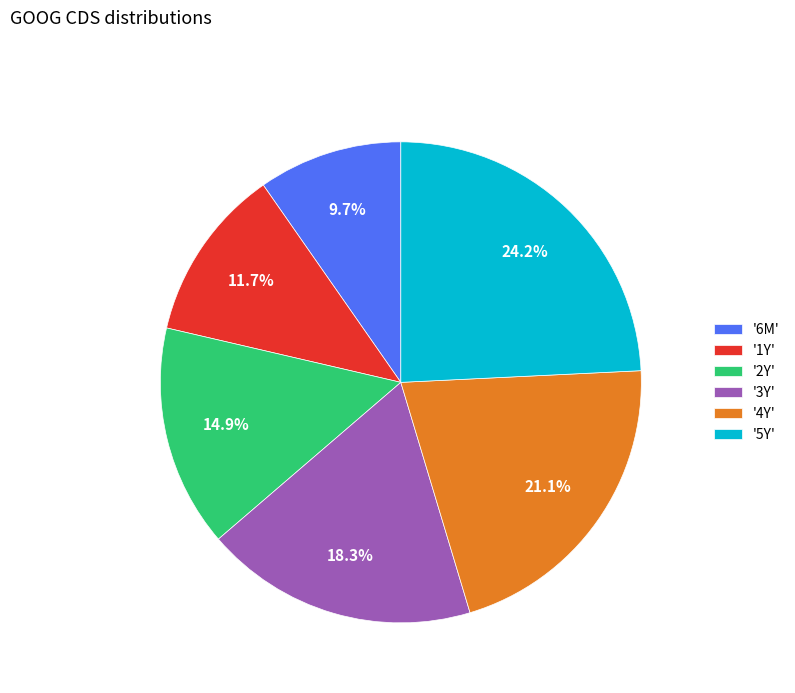

Is the sum of '2Y' and '1Y' greater than half?

No